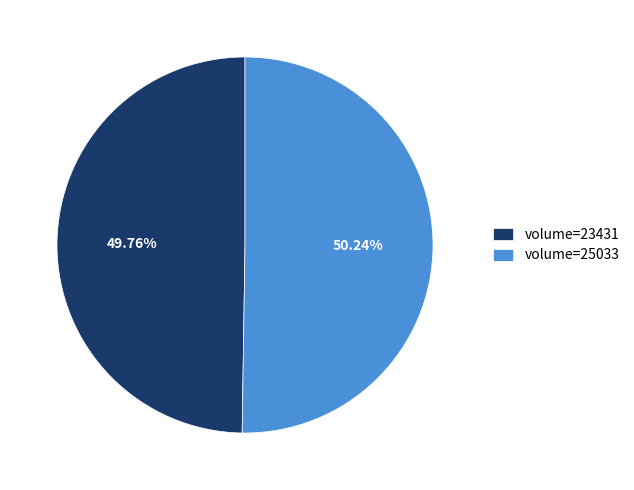

Approximately how many times larger is the value at volume=25033 compared to volume=23431?

1.0